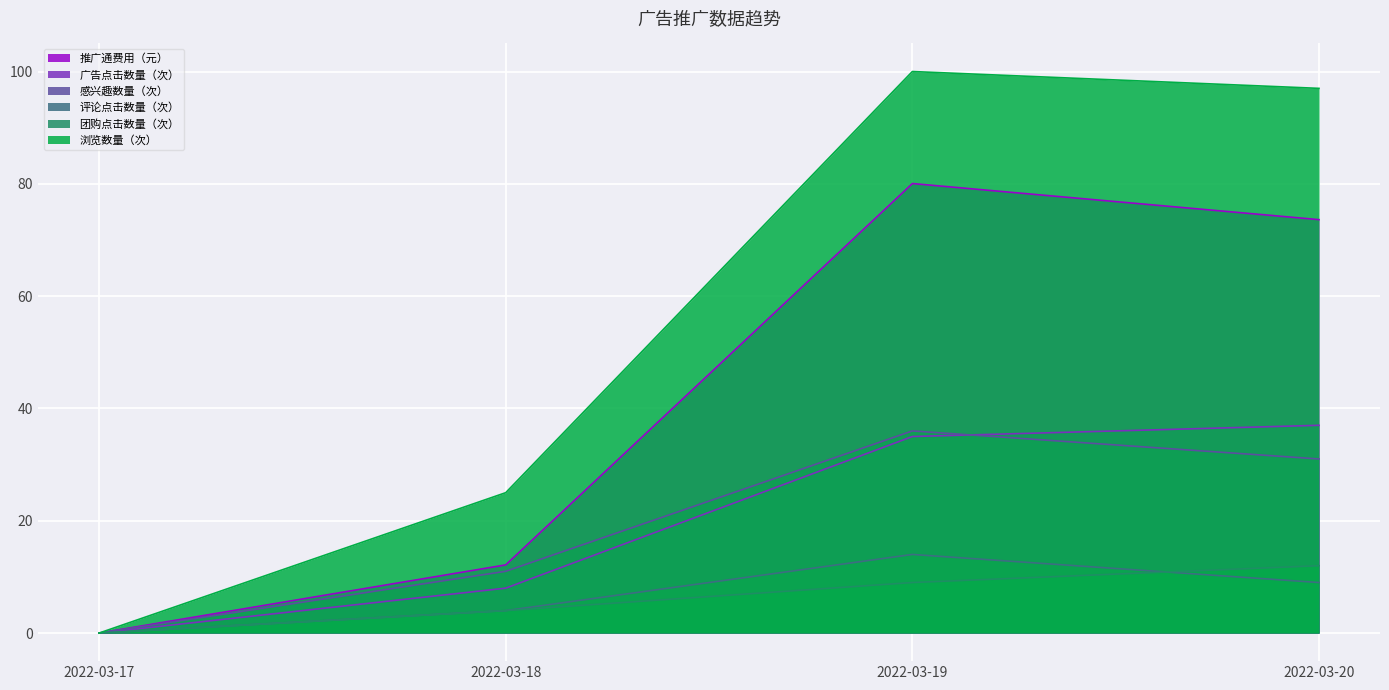

Which series has the largest range (max minus min)?

浏览数量（次）